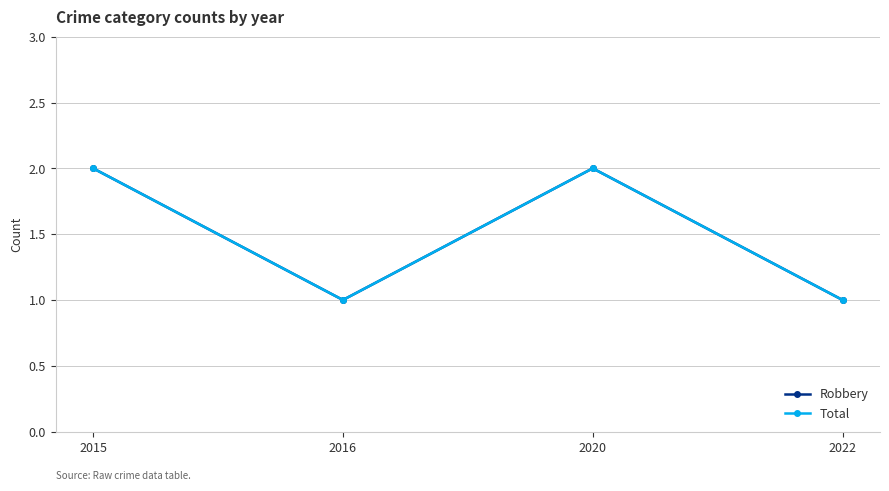

True or false: Total and Robbery intersect in this chart.

False